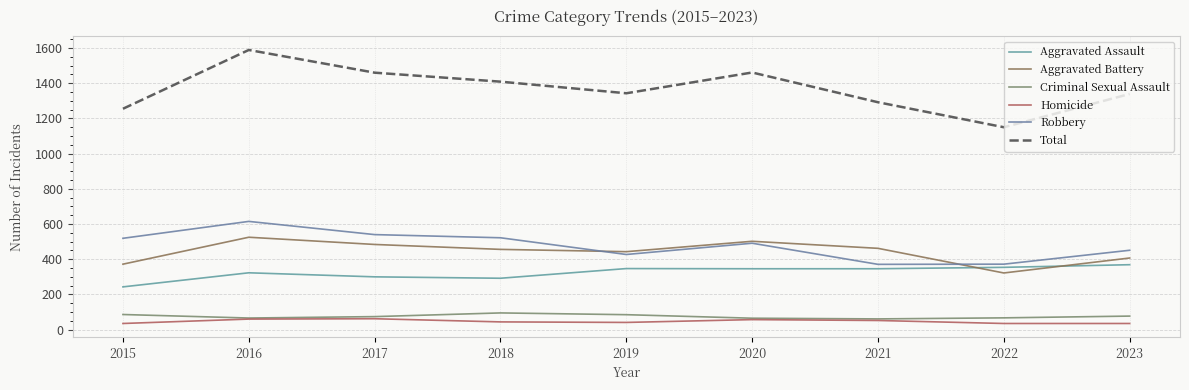

True or false: Total has more than 2 interior local peaks.

False